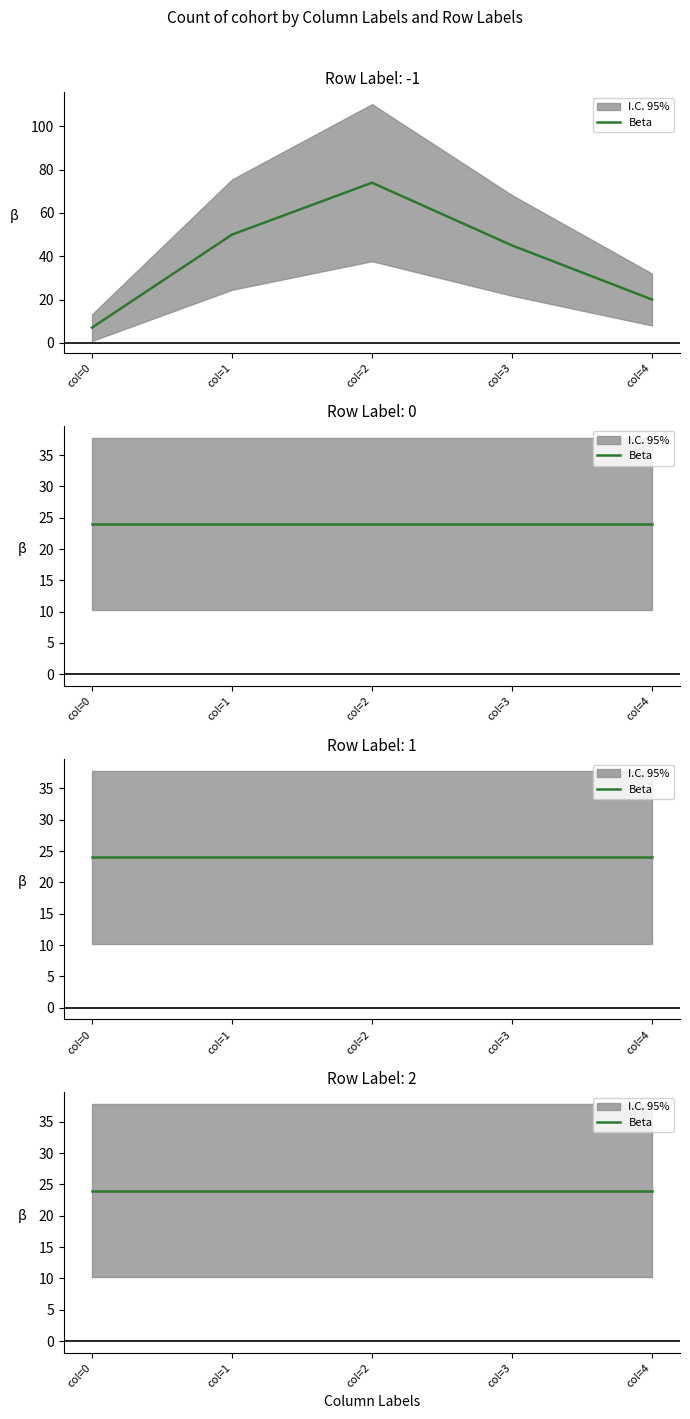

At which category does the chart reach its peak across all series?

2